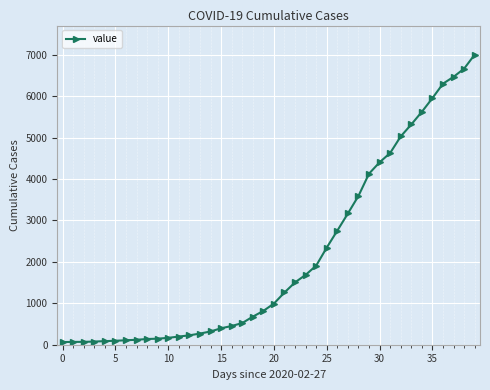

What is the difference between the maximum and minimum values?

6939